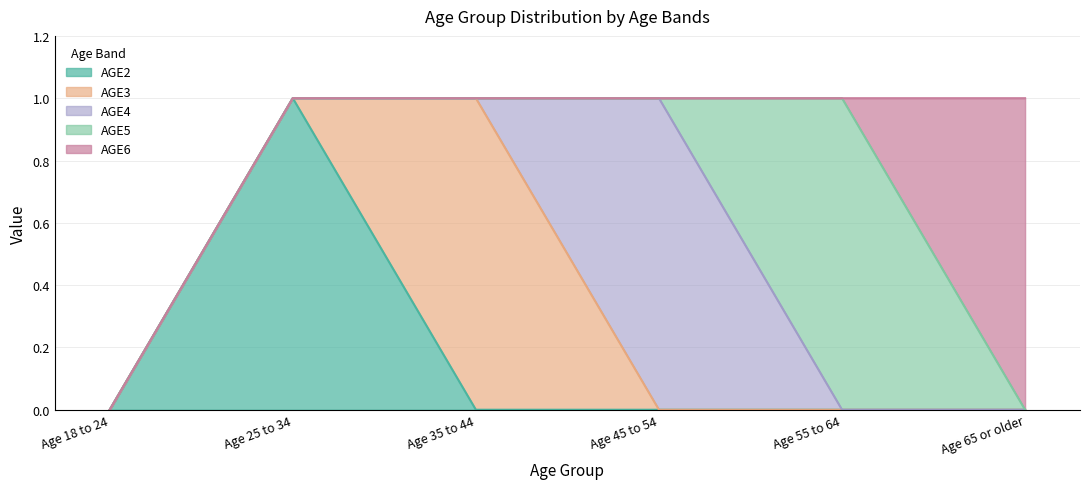

Rank the categories by AGE6 value from highest to lowest.

Age 65 or older, Age 18 to 24, Age 25 to 34, Age 35 to 44, Age 45 to 54, Age 55 to 64